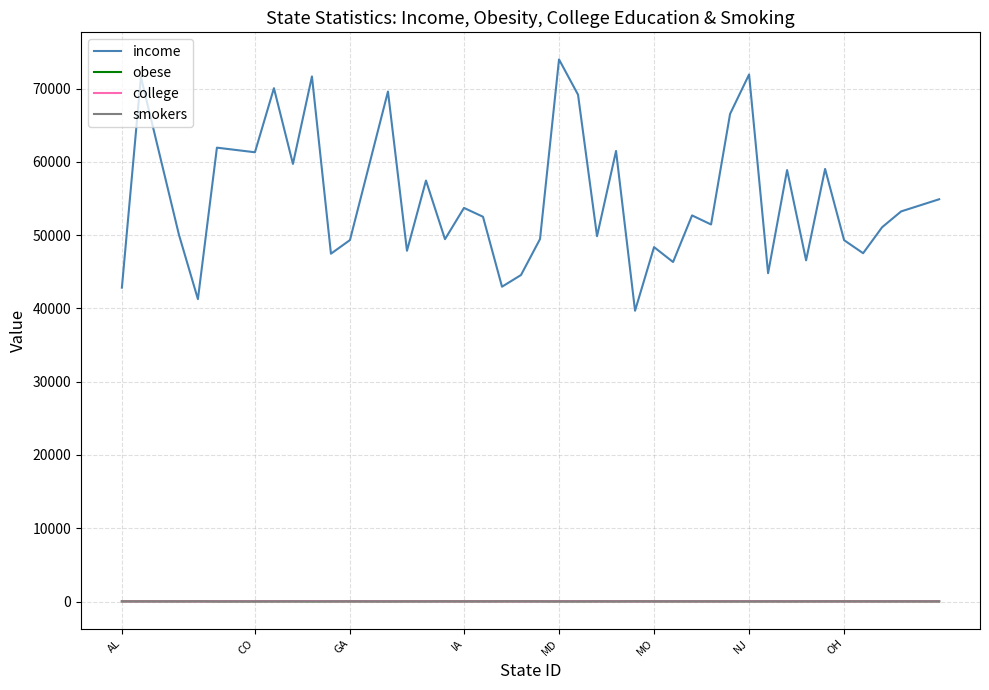

True or false: income and obese cross at least once.

False